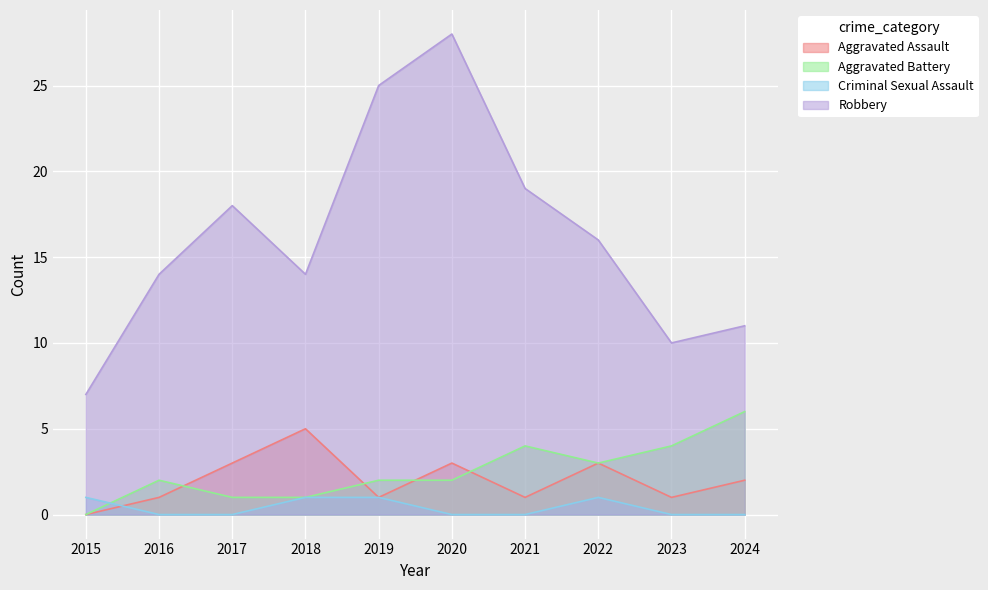

How many lines are shown in the chart?

4